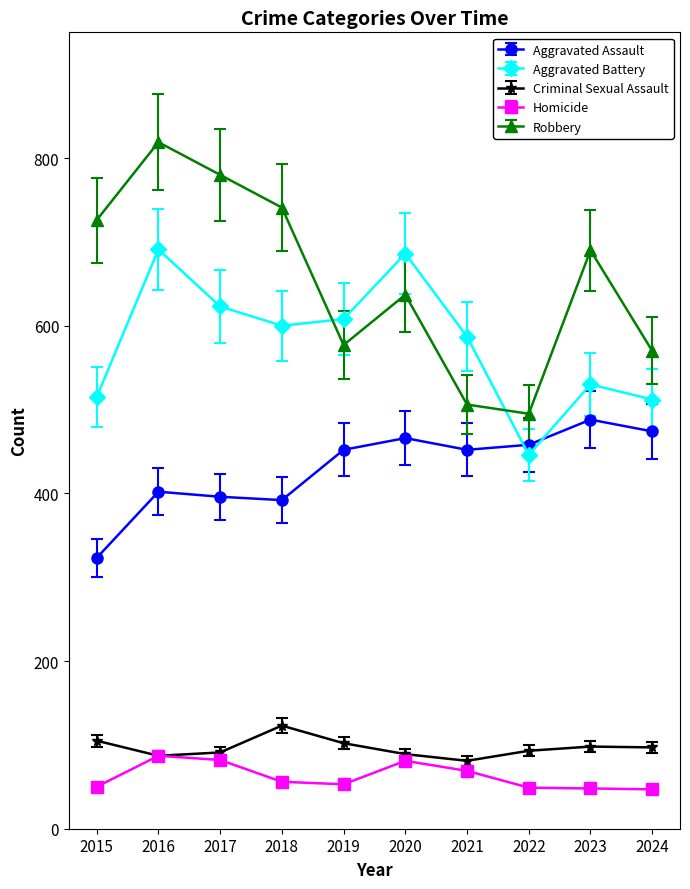

What is the value of the Aggravated Assault point at the 3rd from the left?

396